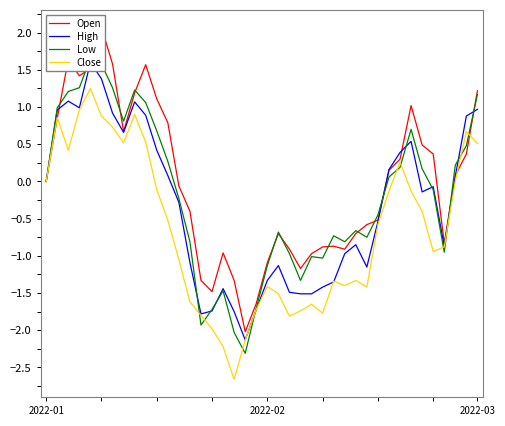

What is the difference between the highest and lowest values at 24?

0.7